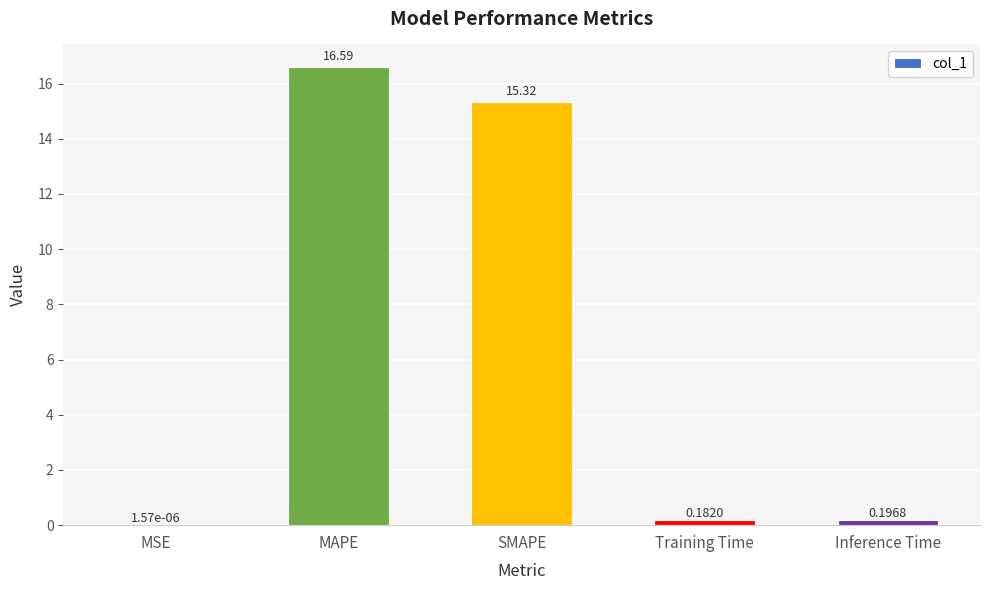

Between Inference Time and MAPE, which is larger?

MAPE